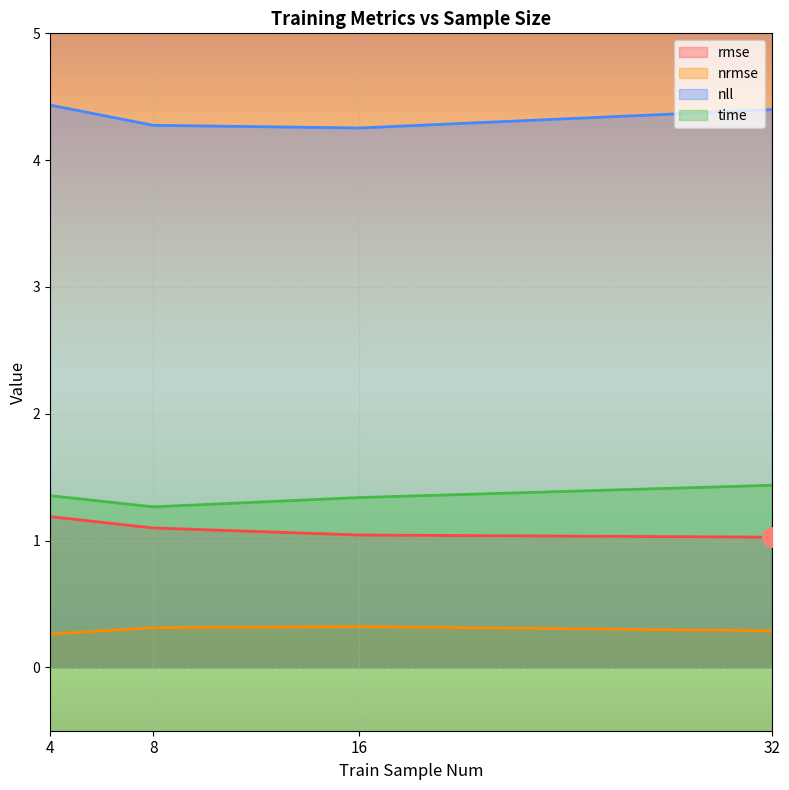

What is the sum of the nll values at 16 and 4?

8.7